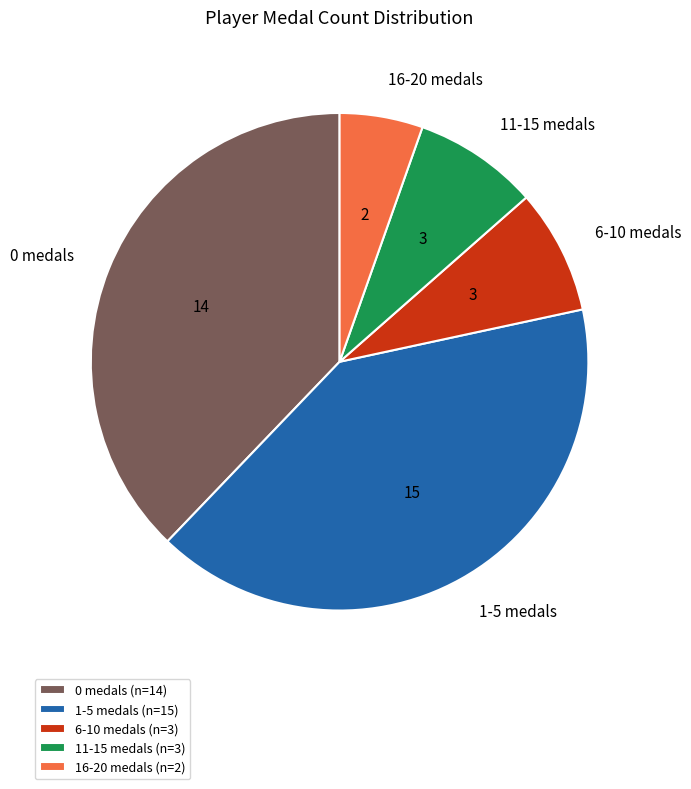

Is the sum of 1-5 medals and 16-20 medals greater than half?

No